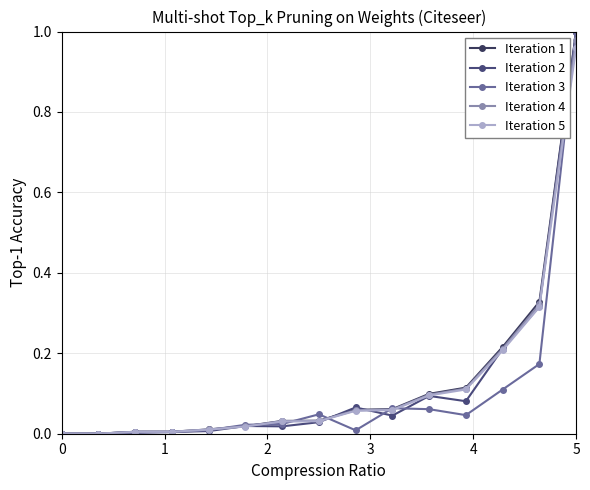

Reading left to right, what are all the values shown in this chart?

Iteration 1: 0.0	0.0	0.0	0.0	0.0	0.0	0.0	0.0	0.1	0.1	0.1	0.1	0.2	0.3	1.0
Iteration 2: 0.0	0.0	0.0	0.0	0.0	0.0	0.0	0.0	0.1	0.0	0.1	0.1	0.2	0.3	1.0
Iteration 3: 0.0	0.0	0.0	0.0	0.0	0.0	0.0	0.0	0.0	0.1	0.1	0.0	0.1	0.2	1.0
Iteration 4: 0.0	0.0	0.0	0.0	0.0	0.0	0.0	0.0	0.1	0.1	0.1	0.1	0.2	0.3	1.0
Iteration 5: 0.0	0.0	0.0	0.0	0.0	0.0	0.0	0.0	0.1	0.1	0.1	0.1	0.2	0.3	1.0